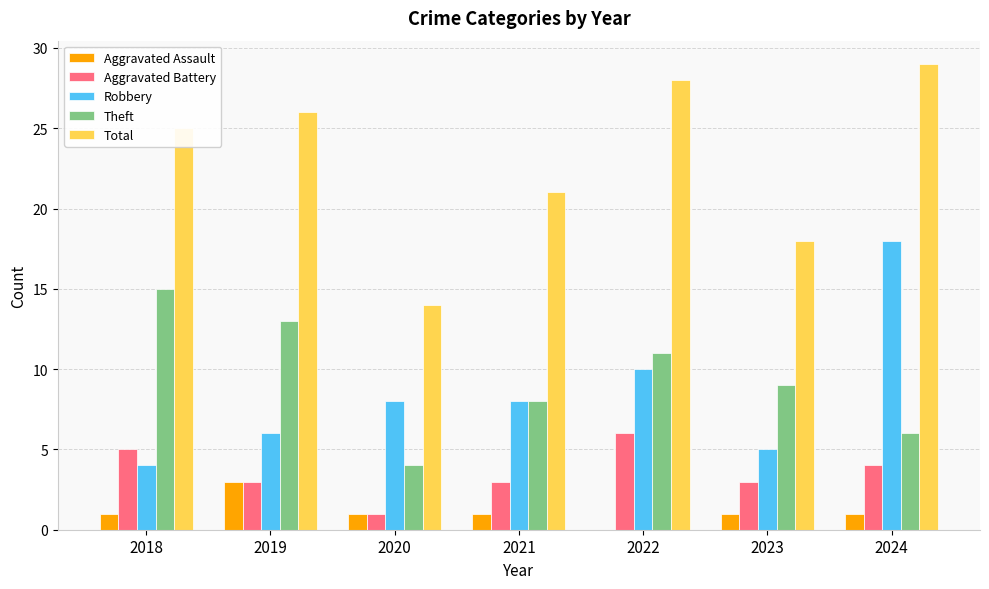

Reading left to right, what are all the values shown in this chart?

Aggravated Assault: 2018=1	2019=3	2020=1	2021=1	2022=0	2023=1	2024=1
Aggravated Battery: 2018=5	2019=3	2020=1	2021=3	2022=6	2023=3	2024=4
Robbery: 2018=4	2019=6	2020=8	2021=8	2022=10	2023=5	2024=18
Theft: 2018=15	2019=13	2020=4	2021=8	2022=11	2023=9	2024=6
Total: 2018=25	2019=26	2020=14	2021=21	2022=28	2023=18	2024=29